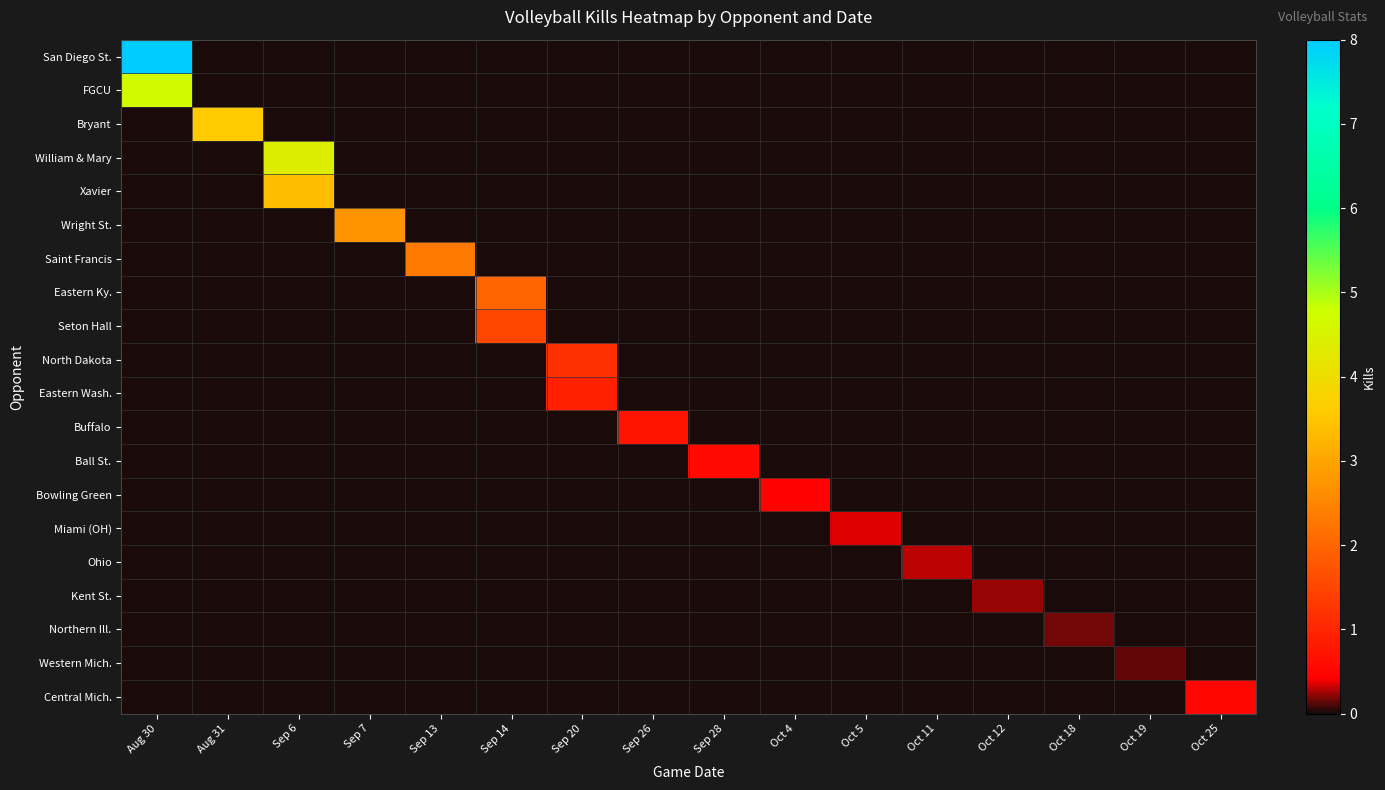

Reading left to right, what are all the values shown in this chart?

San Diego St.: Aug 30=8.0	Aug 31=0.0	Sep 6=0.0	Sep 7=0.0	Sep 13=0.0	Sep 14=0.0	Sep 20=0.0	Sep 26=0.0	Sep 28=0.0	Oct 4=0.0	Oct 5=0.0	Oct 11=0.0	Oct 12=0.0	Oct 18=0.0	Oct 19=0.0	Oct 25=0.0
FGCU: Aug 30=4.7	Aug 31=0.0	Sep 6=0.0	Sep 7=0.0	Sep 13=0.0	Sep 14=0.0	Sep 20=0.0	Sep 26=0.0	Sep 28=0.0	Oct 4=0.0	Oct 5=0.0	Oct 11=0.0	Oct 12=0.0	Oct 18=0.0	Oct 19=0.0	Oct 25=0.0
Bryant: Aug 30=0.0	Aug 31=3.6	Sep 6=0.0	Sep 7=0.0	Sep 13=0.0	Sep 14=0.0	Sep 20=0.0	Sep 26=0.0	Sep 28=0.0	Oct 4=0.0	Oct 5=0.0	Oct 11=0.0	Oct 12=0.0	Oct 18=0.0	Oct 19=0.0	Oct 25=0.0
William & Mary: Aug 30=0.0	Aug 31=0.0	Sep 6=4.4	Sep 7=0.0	Sep 13=0.0	Sep 14=0.0	Sep 20=0.0	Sep 26=0.0	Sep 28=0.0	Oct 4=0.0	Oct 5=0.0	Oct 11=0.0	Oct 12=0.0	Oct 18=0.0	Oct 19=0.0	Oct 25=0.0
Xavier: Aug 30=0.0	Aug 31=0.0	Sep 6=3.4	Sep 7=0.0	Sep 13=0.0	Sep 14=0.0	Sep 20=0.0	Sep 26=0.0	Sep 28=0.0	Oct 4=0.0	Oct 5=0.0	Oct 11=0.0	Oct 12=0.0	Oct 18=0.0	Oct 19=0.0	Oct 25=0.0
Wright St.: Aug 30=0.0	Aug 31=0.0	Sep 6=0.0	Sep 7=2.7	Sep 13=0.0	Sep 14=0.0	Sep 20=0.0	Sep 26=0.0	Sep 28=0.0	Oct 4=0.0	Oct 5=0.0	Oct 11=0.0	Oct 12=0.0	Oct 18=0.0	Oct 19=0.0	Oct 25=0.0
Saint Francis: Aug 30=0.0	Aug 31=0.0	Sep 6=0.0	Sep 7=0.0	Sep 13=2.3	Sep 14=0.0	Sep 20=0.0	Sep 26=0.0	Sep 28=0.0	Oct 4=0.0	Oct 5=0.0	Oct 11=0.0	Oct 12=0.0	Oct 18=0.0	Oct 19=0.0	Oct 25=0.0
Eastern Ky.: Aug 30=0.0	Aug 31=0.0	Sep 6=0.0	Sep 7=0.0	Sep 13=0.0	Sep 14=2.0	Sep 20=0.0	Sep 26=0.0	Sep 28=0.0	Oct 4=0.0	Oct 5=0.0	Oct 11=0.0	Oct 12=0.0	Oct 18=0.0	Oct 19=0.0	Oct 25=0.0
Seton Hall: Aug 30=0.0	Aug 31=0.0	Sep 6=0.0	Sep 7=0.0	Sep 13=0.0	Sep 14=1.5	Sep 20=0.0	Sep 26=0.0	Sep 28=0.0	Oct 4=0.0	Oct 5=0.0	Oct 11=0.0	Oct 12=0.0	Oct 18=0.0	Oct 19=0.0	Oct 25=0.0
North Dakota: Aug 30=0.0	Aug 31=0.0	Sep 6=0.0	Sep 7=0.0	Sep 13=0.0	Sep 14=0.0	Sep 20=1.2	Sep 26=0.0	Sep 28=0.0	Oct 4=0.0	Oct 5=0.0	Oct 11=0.0	Oct 12=0.0	Oct 18=0.0	Oct 19=0.0	Oct 25=0.0
Eastern Wash.: Aug 30=0.0	Aug 31=0.0	Sep 6=0.0	Sep 7=0.0	Sep 13=0.0	Sep 14=0.0	Sep 20=0.9	Sep 26=0.0	Sep 28=0.0	Oct 4=0.0	Oct 5=0.0	Oct 11=0.0	Oct 12=0.0	Oct 18=0.0	Oct 19=0.0	Oct 25=0.0
Buffalo: Aug 30=0.0	Aug 31=0.0	Sep 6=0.0	Sep 7=0.0	Sep 13=0.0	Sep 14=0.0	Sep 20=0.0	Sep 26=0.7	Sep 28=0.0	Oct 4=0.0	Oct 5=0.0	Oct 11=0.0	Oct 12=0.0	Oct 18=0.0	Oct 19=0.0	Oct 25=0.0
Ball St.: Aug 30=0.0	Aug 31=0.0	Sep 6=0.0	Sep 7=0.0	Sep 13=0.0	Sep 14=0.0	Sep 20=0.0	Sep 26=0.0	Sep 28=0.6	Oct 4=0.0	Oct 5=0.0	Oct 11=0.0	Oct 12=0.0	Oct 18=0.0	Oct 19=0.0	Oct 25=0.0
Bowling Green: Aug 30=0.0	Aug 31=0.0	Sep 6=0.0	Sep 7=0.0	Sep 13=0.0	Sep 14=0.0	Sep 20=0.0	Sep 26=0.0	Sep 28=0.0	Oct 4=0.5	Oct 5=0.0	Oct 11=0.0	Oct 12=0.0	Oct 18=0.0	Oct 19=0.0	Oct 25=0.0
Miami (OH): Aug 30=0.0	Aug 31=0.0	Sep 6=0.0	Sep 7=0.0	Sep 13=0.0	Sep 14=0.0	Sep 20=0.0	Sep 26=0.0	Sep 28=0.0	Oct 4=0.0	Oct 5=0.4	Oct 11=0.0	Oct 12=0.0	Oct 18=0.0	Oct 19=0.0	Oct 25=0.0
Ohio: Aug 30=0.0	Aug 31=0.0	Sep 6=0.0	Sep 7=0.0	Sep 13=0.0	Sep 14=0.0	Sep 20=0.0	Sep 26=0.0	Sep 28=0.0	Oct 4=0.0	Oct 5=0.0	Oct 11=0.3	Oct 12=0.0	Oct 18=0.0	Oct 19=0.0	Oct 25=0.0
Kent St.: Aug 30=0.0	Aug 31=0.0	Sep 6=0.0	Sep 7=0.0	Sep 13=0.0	Sep 14=0.0	Sep 20=0.0	Sep 26=0.0	Sep 28=0.0	Oct 4=0.0	Oct 5=0.0	Oct 11=0.0	Oct 12=0.2	Oct 18=0.0	Oct 19=0.0	Oct 25=0.0
Northern Ill.: Aug 30=0.0	Aug 31=0.0	Sep 6=0.0	Sep 7=0.0	Sep 13=0.0	Sep 14=0.0	Sep 20=0.0	Sep 26=0.0	Sep 28=0.0	Oct 4=0.0	Oct 5=0.0	Oct 11=0.0	Oct 12=0.0	Oct 18=0.2	Oct 19=0.0	Oct 25=0.0
Western Mich.: Aug 30=0.0	Aug 31=0.0	Sep 6=0.0	Sep 7=0.0	Sep 13=0.0	Sep 14=0.0	Sep 20=0.0	Sep 26=0.0	Sep 28=0.0	Oct 4=0.0	Oct 5=0.0	Oct 11=0.0	Oct 12=0.0	Oct 18=0.0	Oct 19=0.1	Oct 25=0.0
Central Mich.: Aug 30=0.0	Aug 31=0.0	Sep 6=0.0	Sep 7=0.0	Sep 13=0.0	Sep 14=0.0	Sep 20=0.0	Sep 26=0.0	Sep 28=0.0	Oct 4=0.0	Oct 5=0.0	Oct 11=0.0	Oct 12=0.0	Oct 18=0.0	Oct 19=0.0	Oct 25=0.5